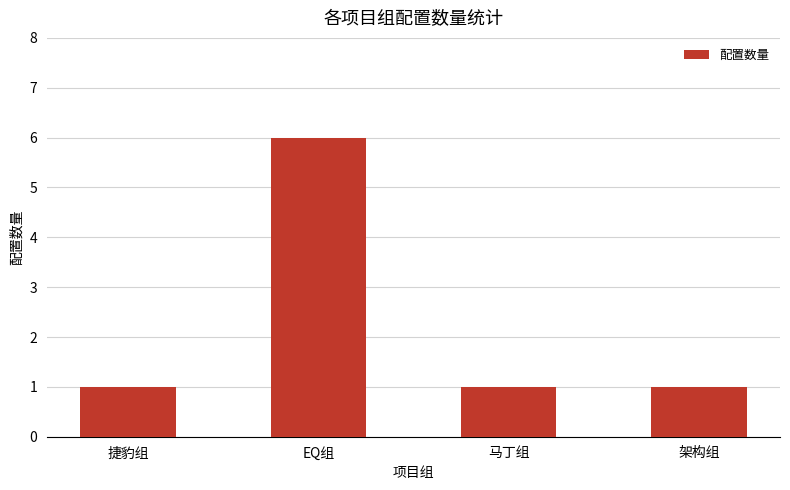

The value at EQ组 is 6. True or false?

True